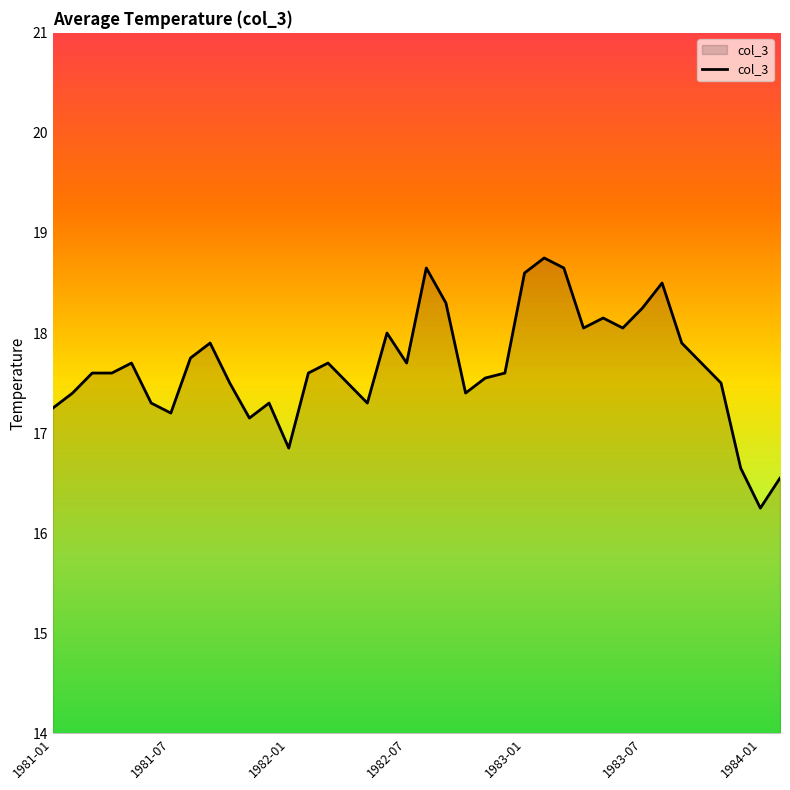

What is the greatest value displayed?

18.8